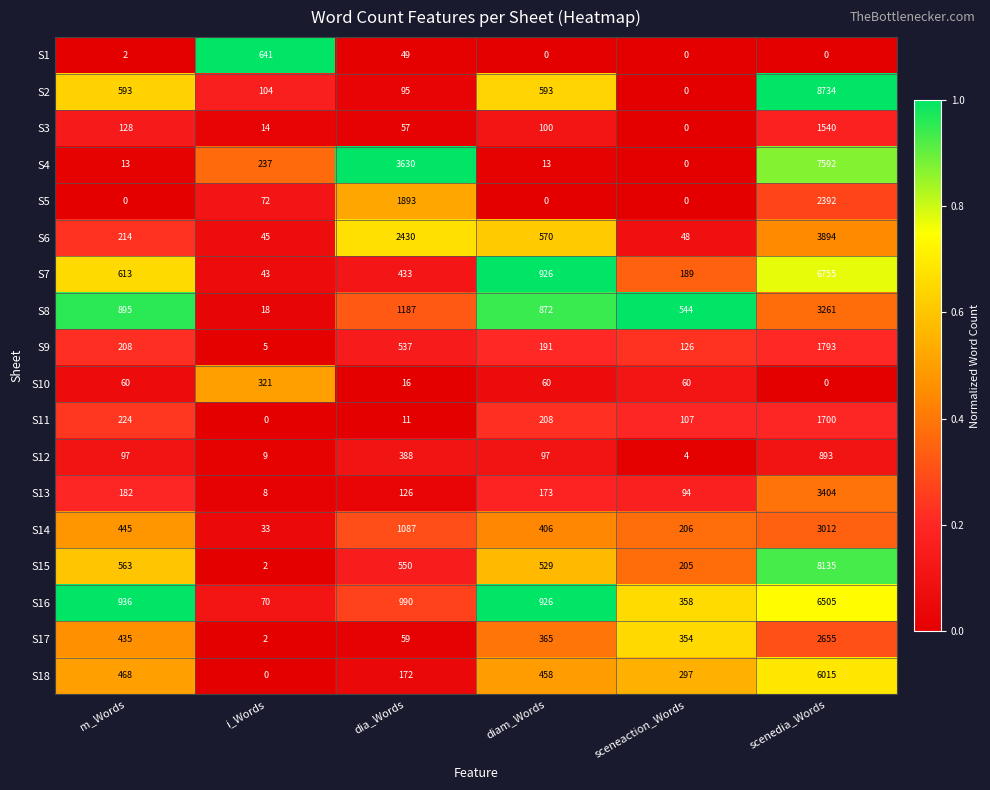

What is the total value across all series at diam_Words?

6487